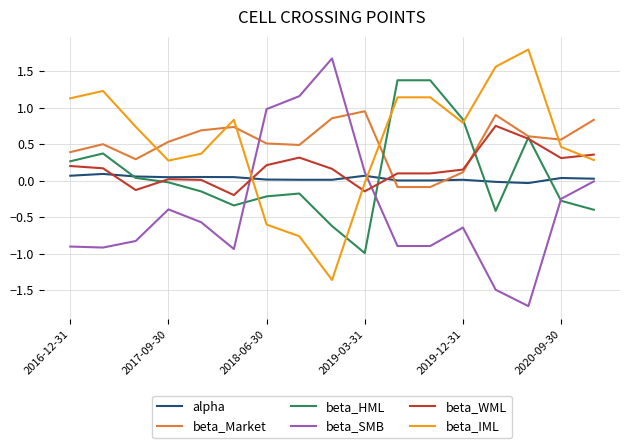

What is the greatest value displayed?

1.8